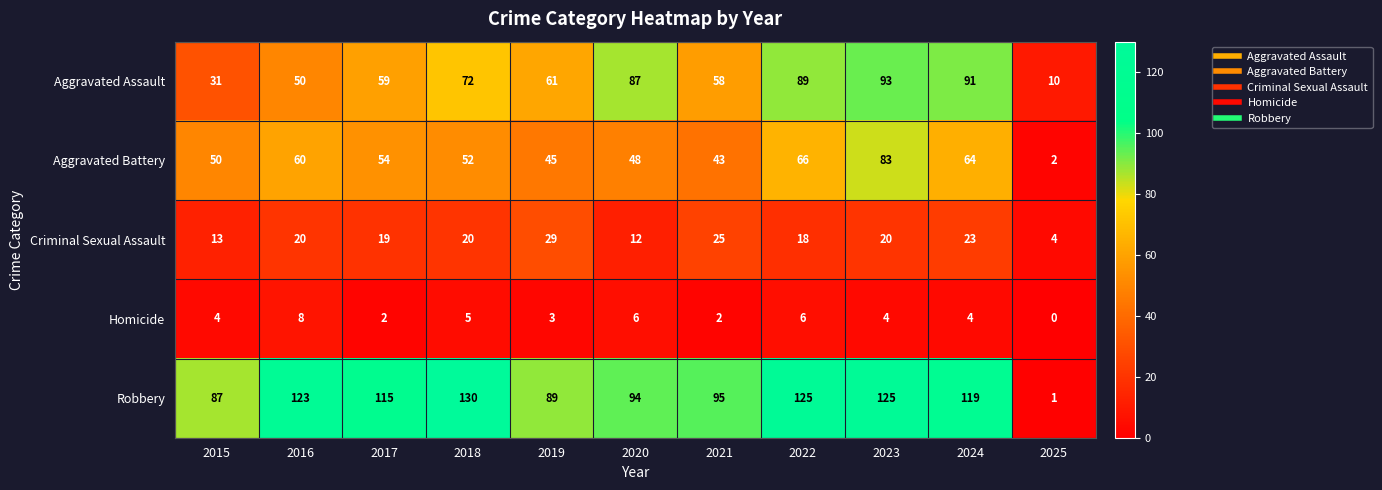

Count the number of categories in the chart.

11